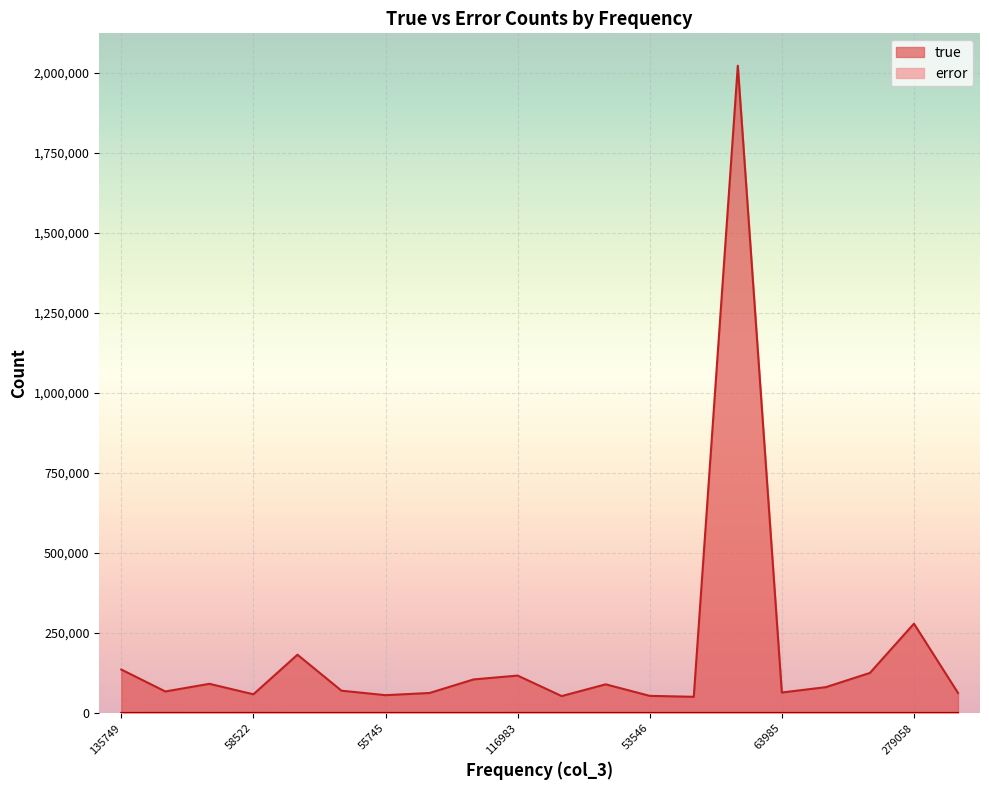

Reading left to right, list all the values displayed in this chart.

true: 135670	67188	91097	58355	182007	69610	55639	62435	104828	116842	52845	89497	53475	50514	2022235	63938	80707	125108	279016	62663
error: 79	151	69	167	2	48	106	24	41	141	109	80	71	30	44	47	35	25	42	79